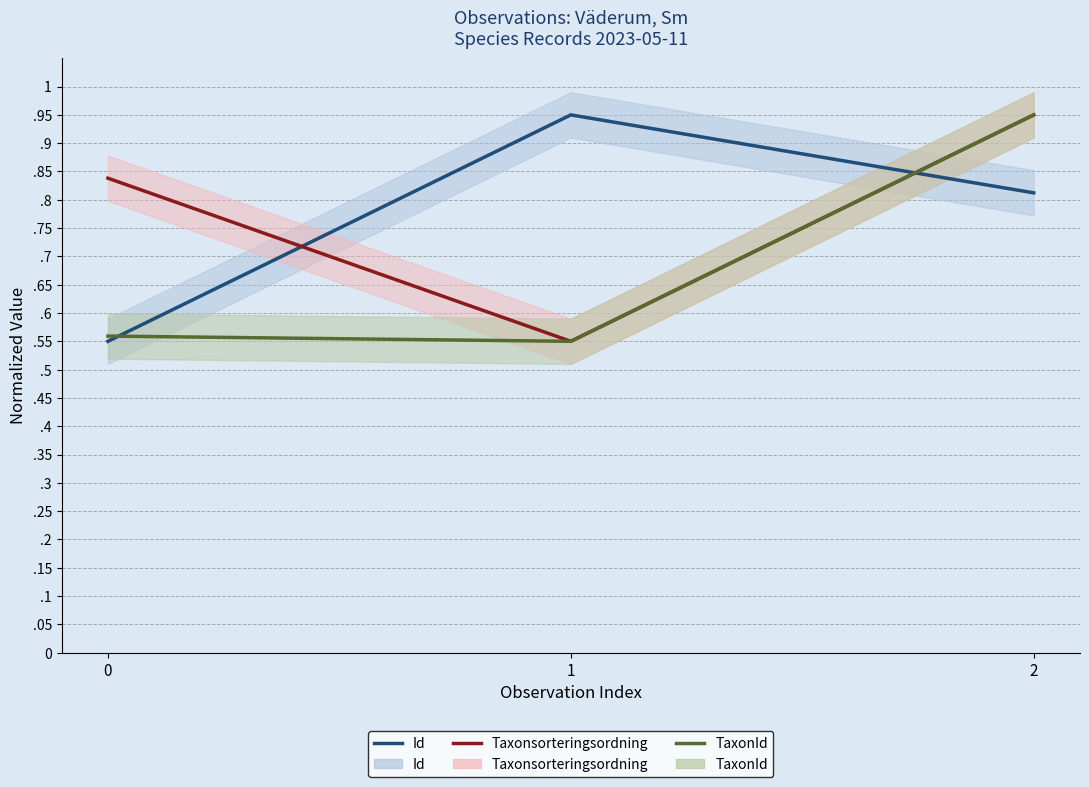

What is the value of the Id point at the 3rd from the left?

0.8